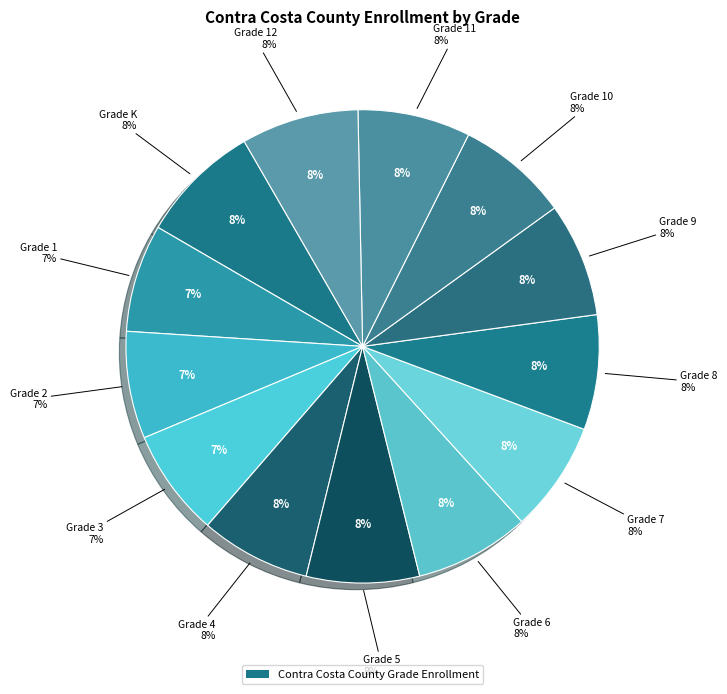

Which has a higher value, Grade 5 or Grade 8?

Grade 8